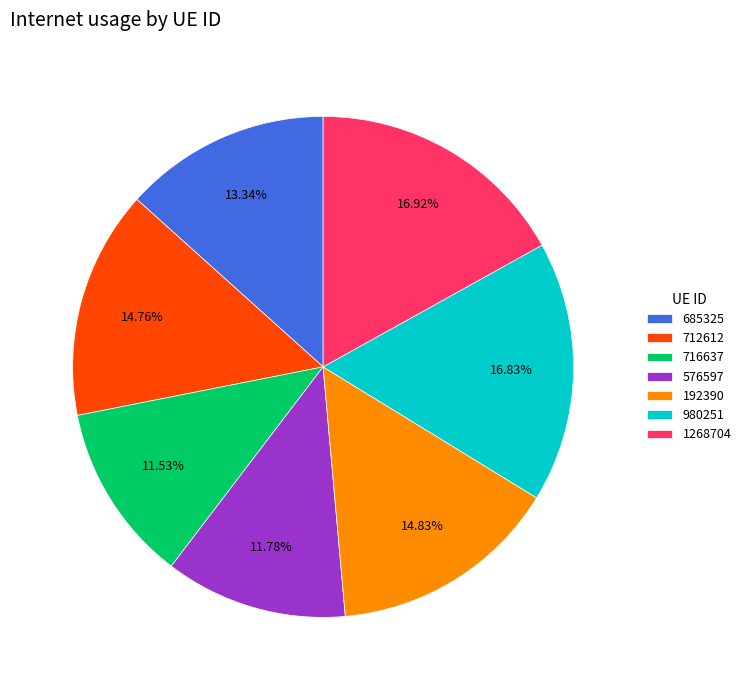

Does 685325 represent more than half of the total?

No